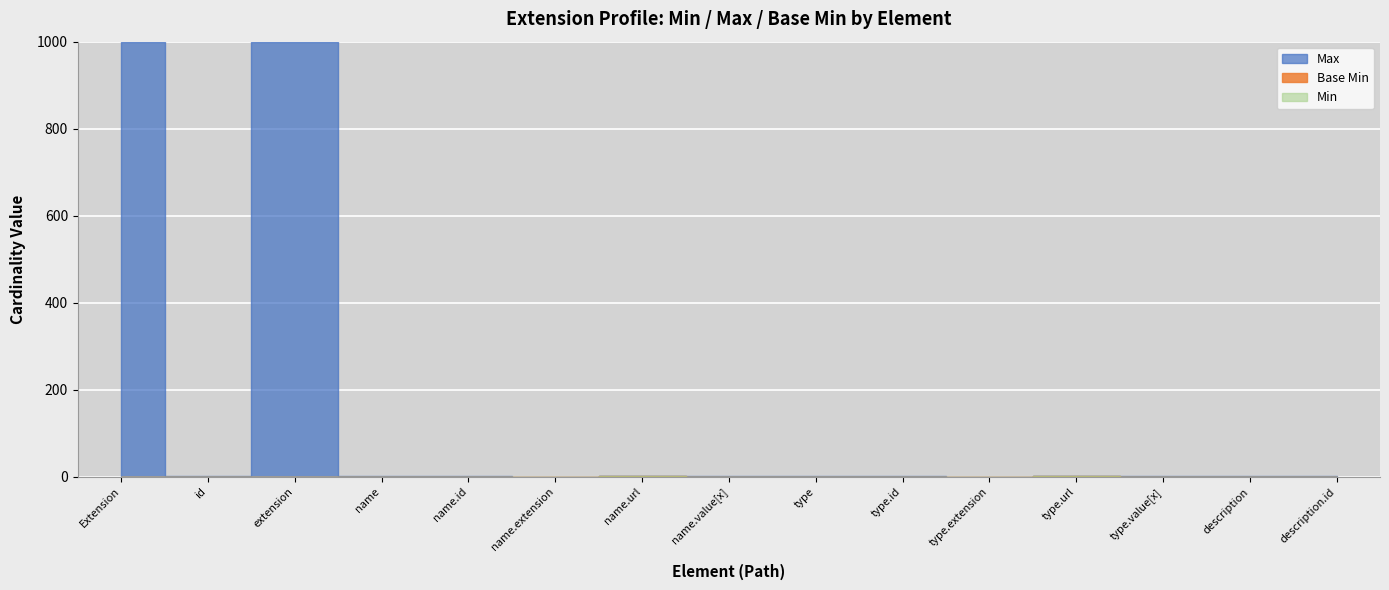

True or false: Max and Base Min cross at least once.

False